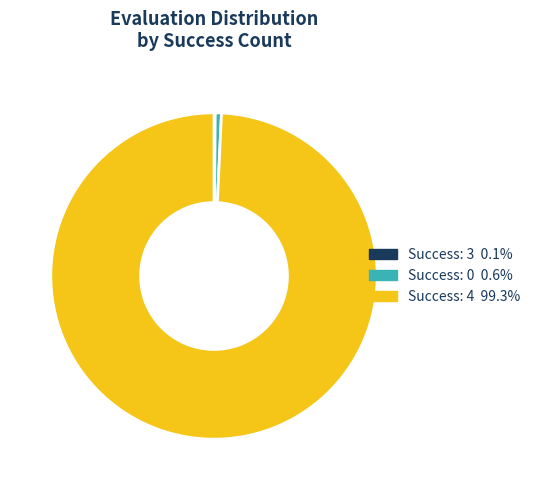

Is there any slice that represents more than half of the pie?

Yes